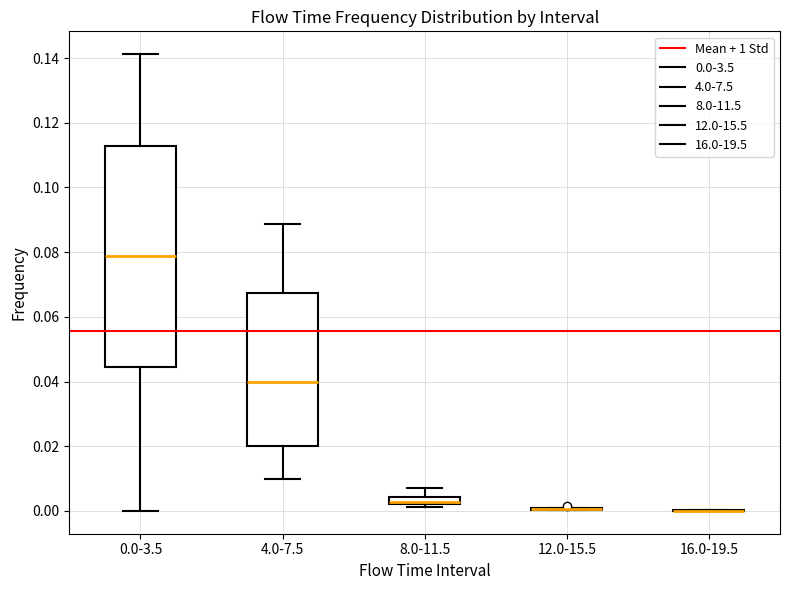

Comparing the boxes themselves (not the whiskers), which one is the tallest?

0.0-3.5